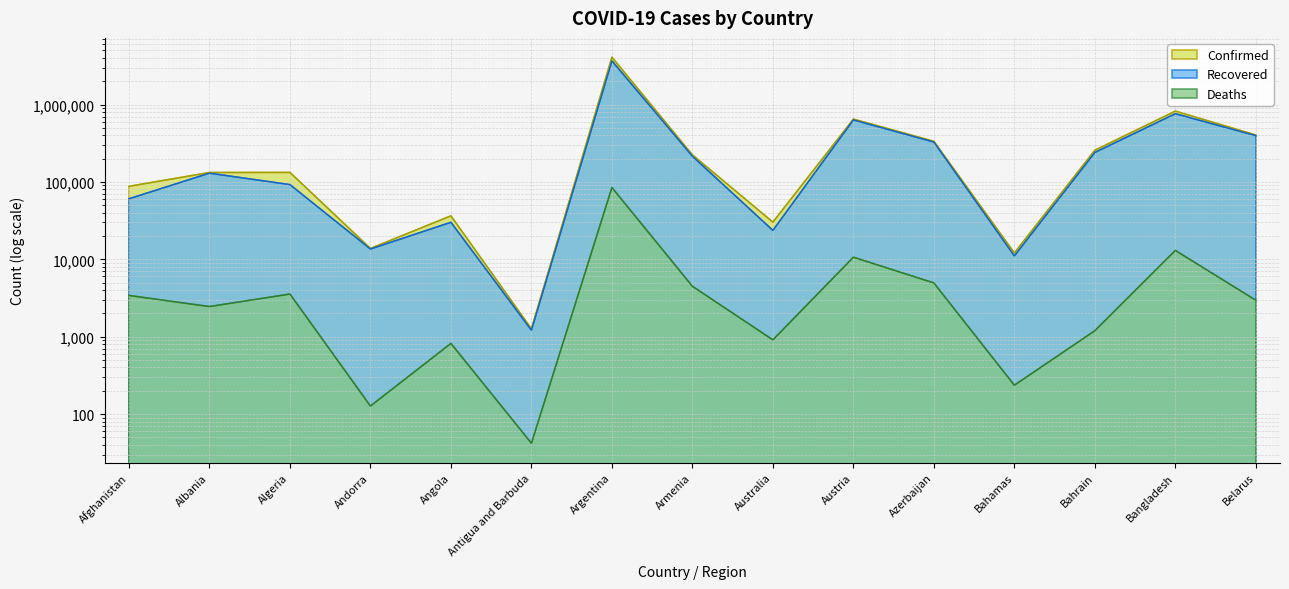

True or false: Confirmed and Recovered cross at least once.

False